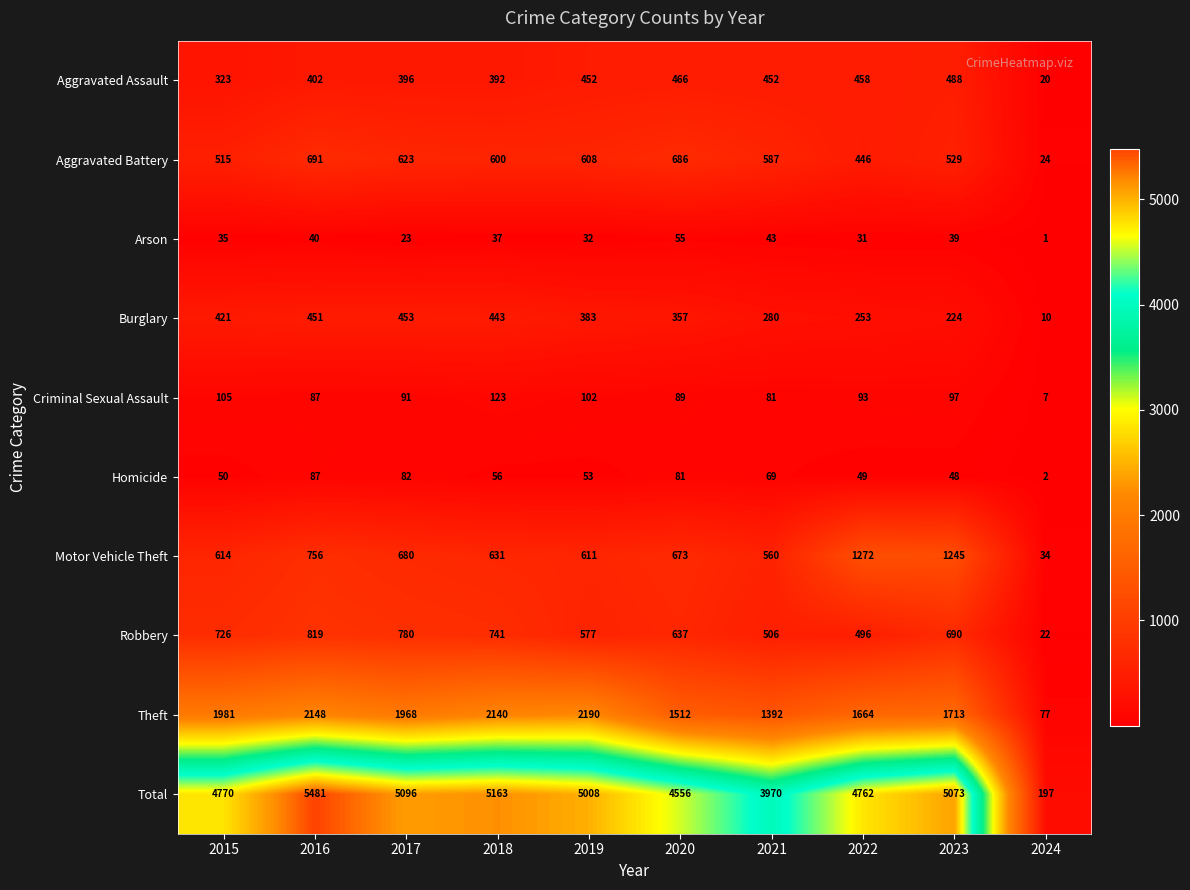

What is the spread (max minus min) of values at 2020?

4501